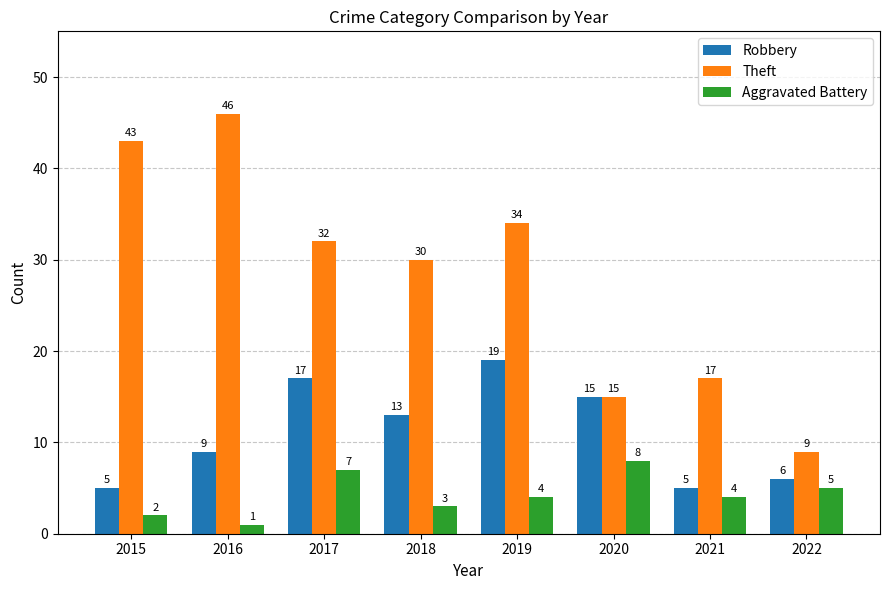

The value of Robbery at 2018 is 3. True or false?

False